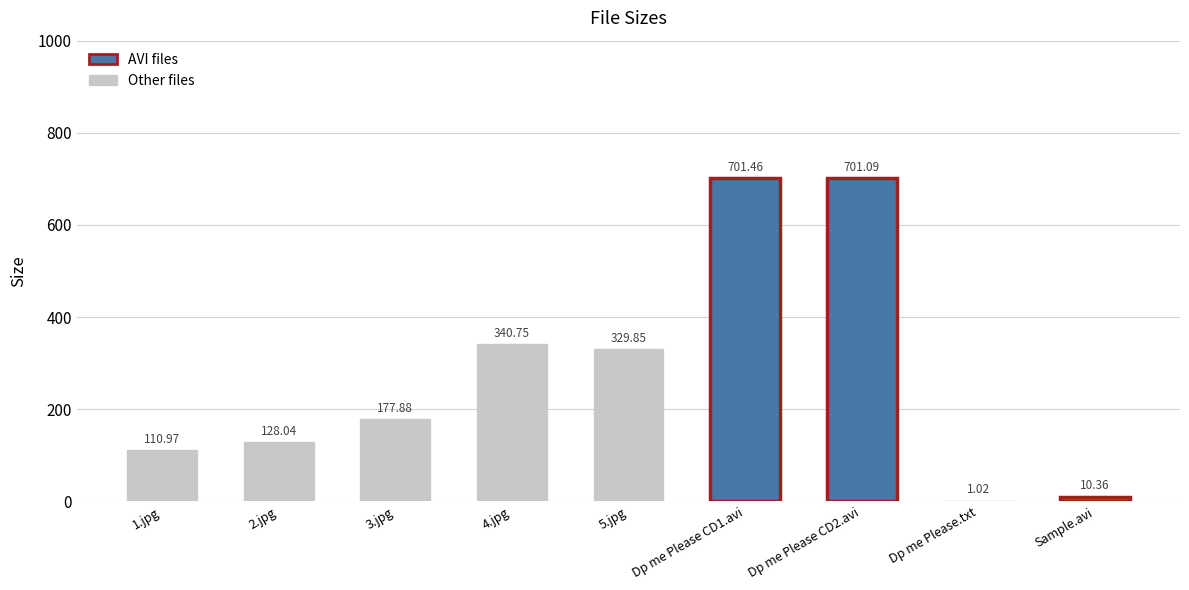

Which has a higher value, 1.jpg or Dp me Please CD2.avi?

Dp me Please CD2.avi